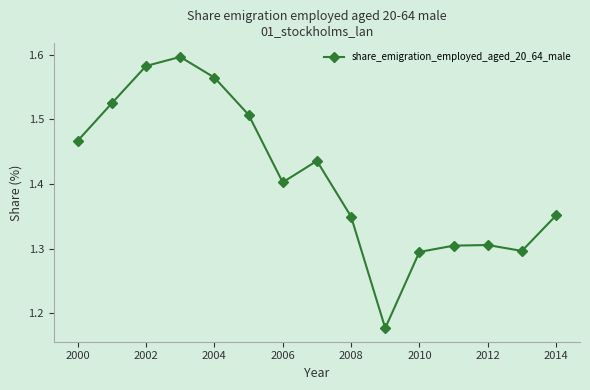

How many points are lower than both their immediate neighbors (excluding endpoints)?

3